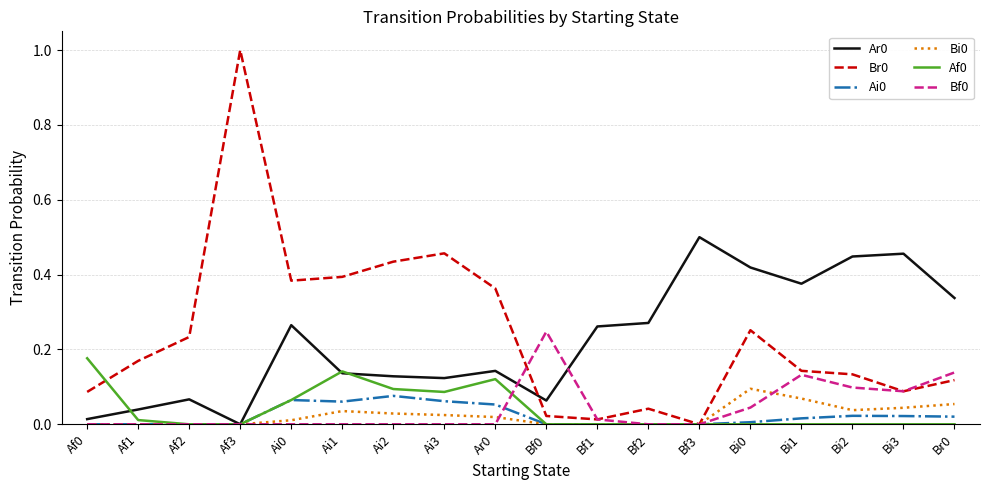

True or false: Bi0 has a value of 0.0 at Af2.

True